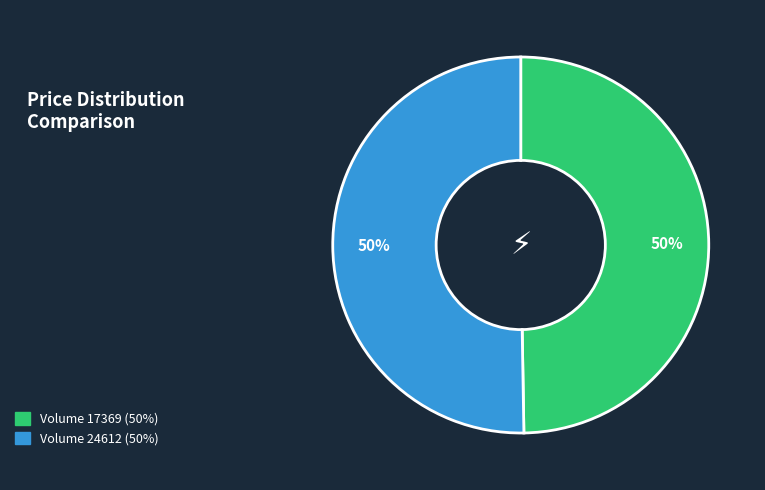

To the nearest percent, what is the average slice percentage?

50%